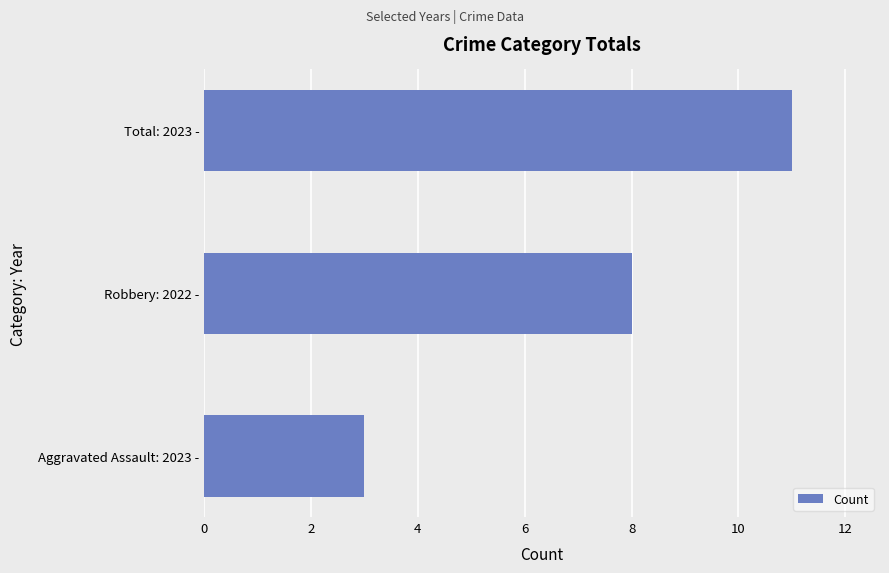

Approximately how many times larger is the value at Aggravated Assault: 2023 - compared to Robbery: 2022 -?

0.4